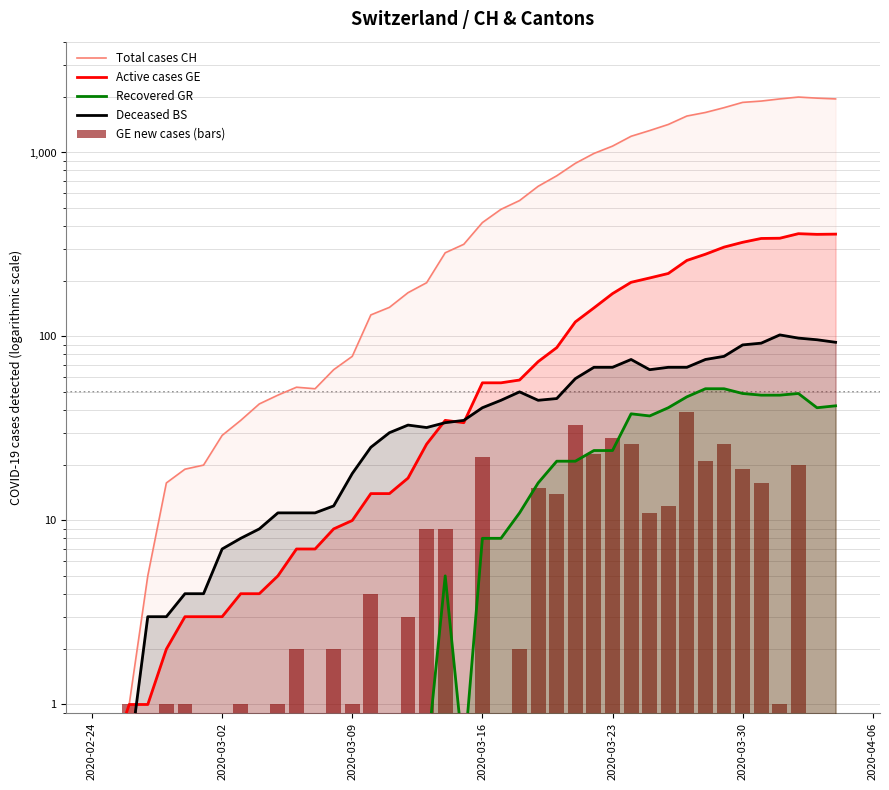

How many data points in GE new cases (bars) are above 2?

19